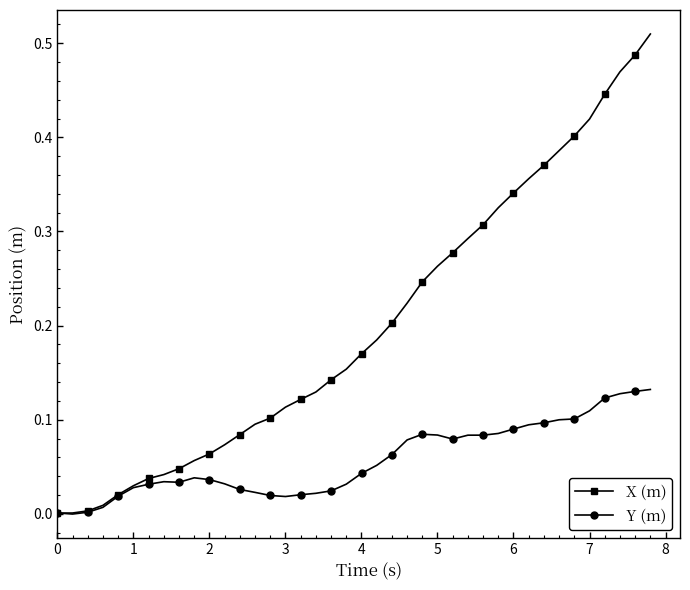

Which series has the largest range (max minus min)?

X (m)